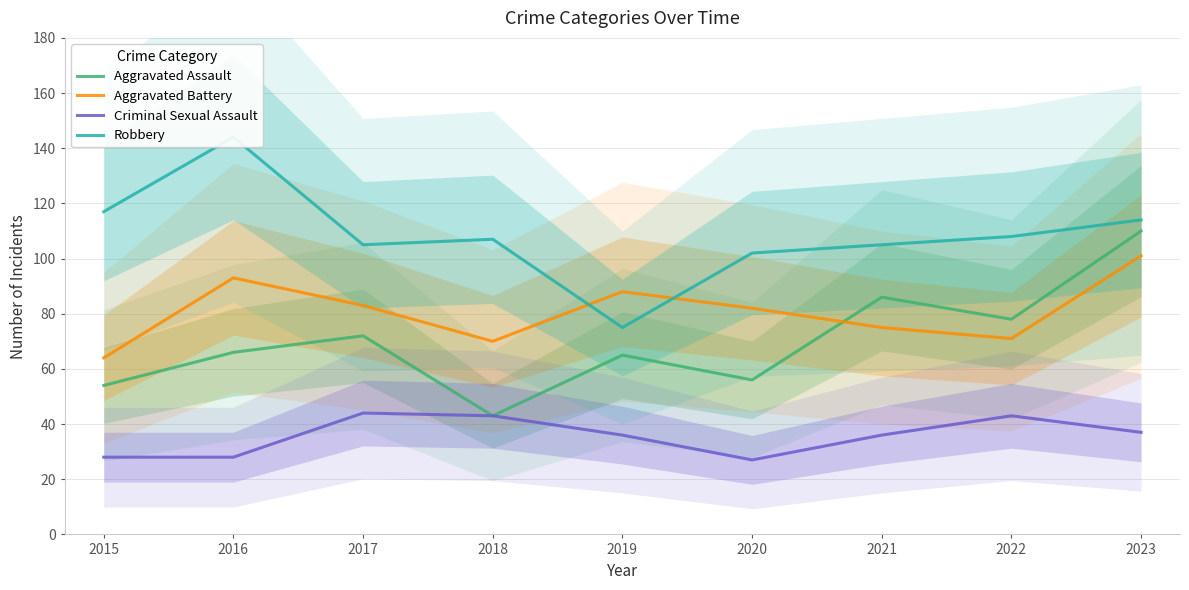

True or false: Aggravated Battery and Criminal Sexual Assault intersect in this chart.

False